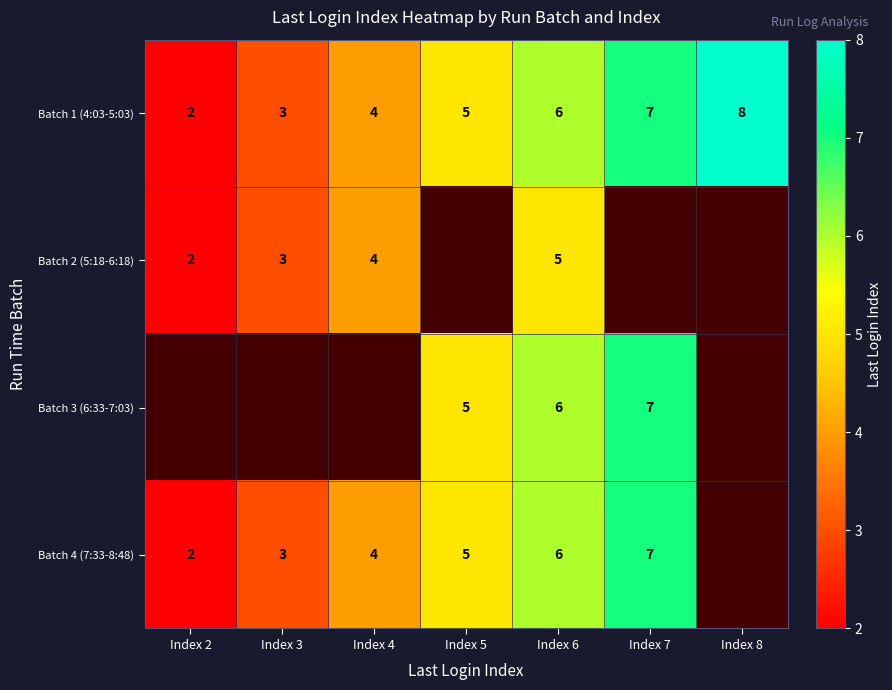

List the labels in order of Batch 1 (4:03-5:03) value, largest first.

Index 8, Index 7, Index 6, Index 5, Index 4, Index 3, Index 2